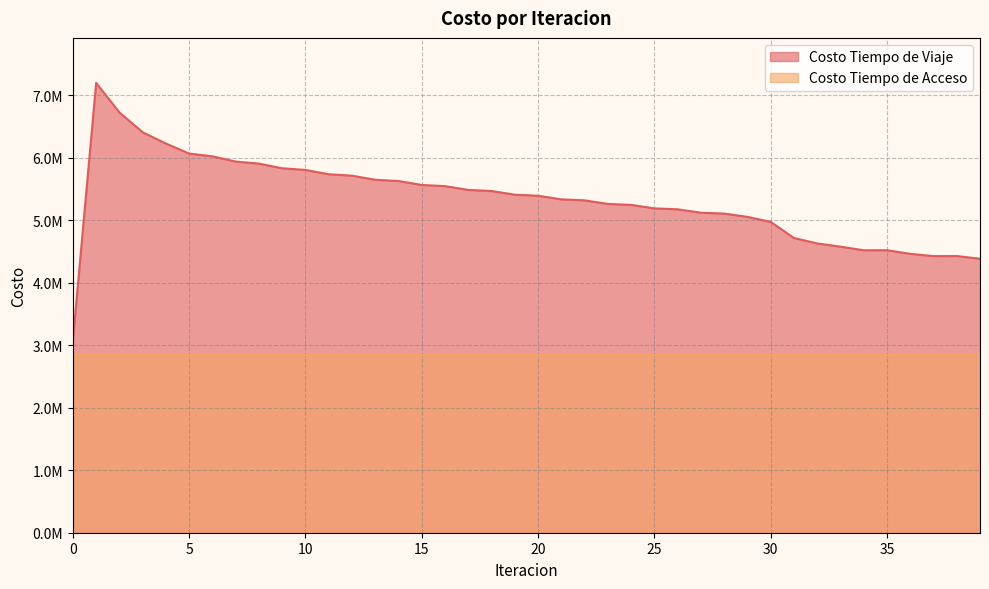

Which has a higher value, 31 or 3?

3